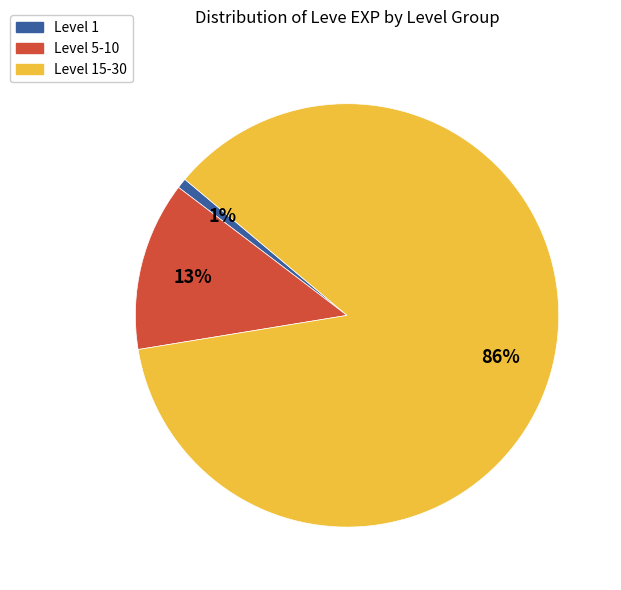

To the nearest percent, what is the average slice percentage?

33%